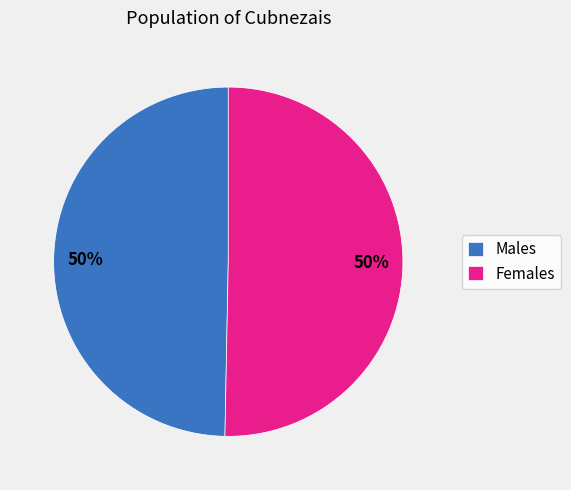

To the nearest percent, what portion does Females represent?

50%